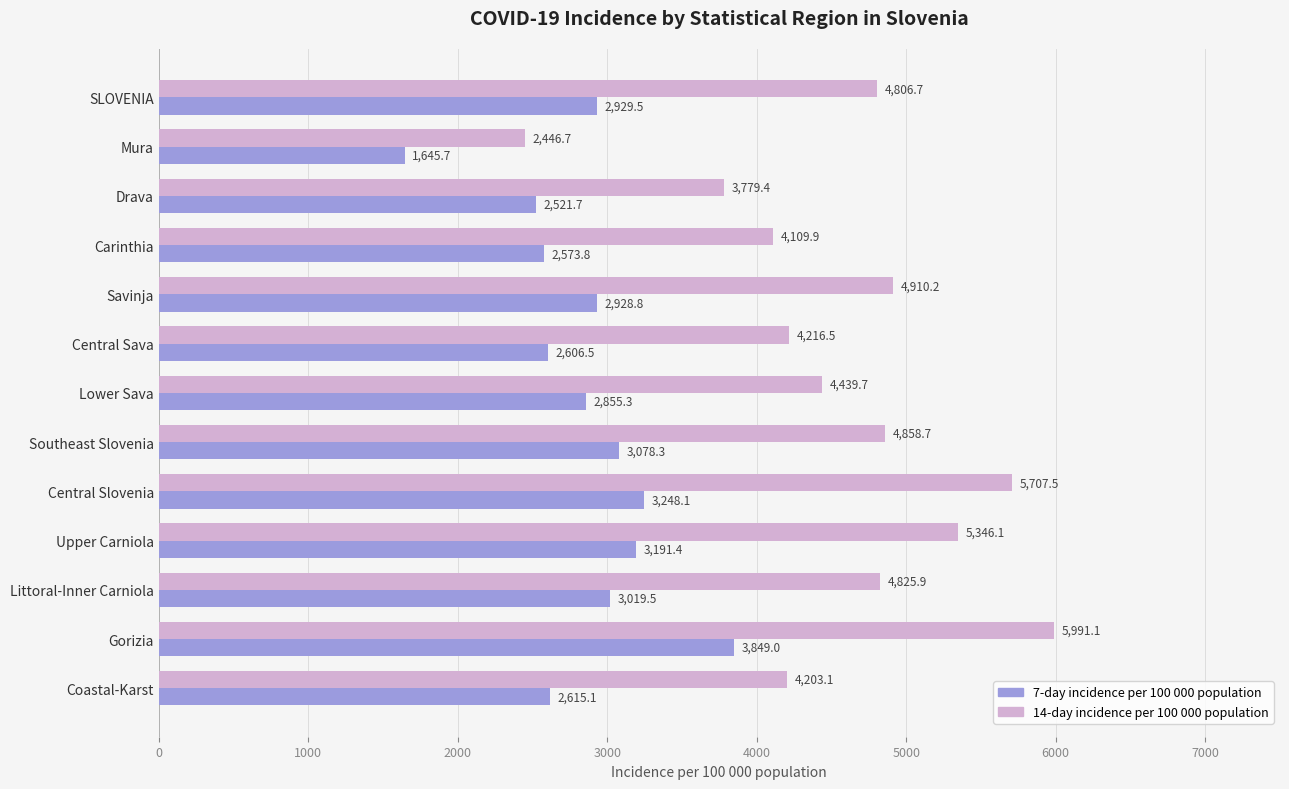

Is it true that 7-day incidence per 100 000 population equals 1031.1 at Lower Sava?

False